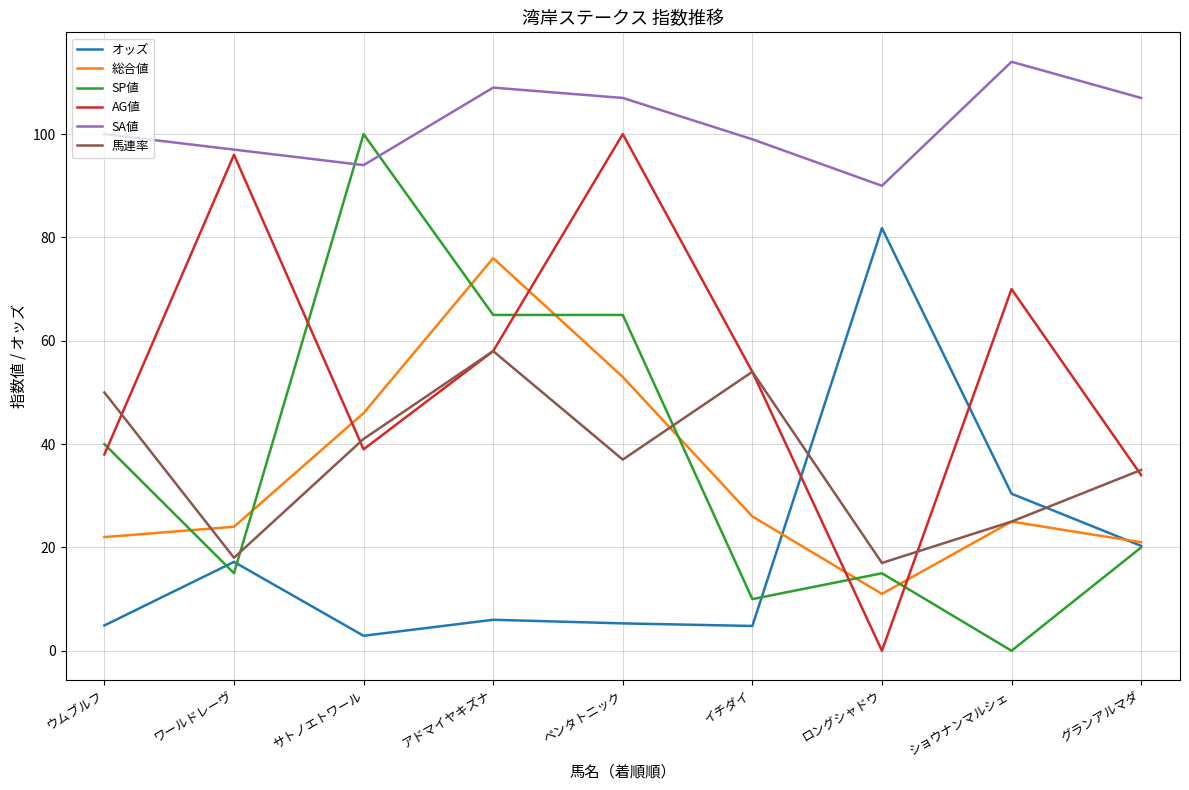

At which category does SP値 reach its first local valley?

ワールドレーヴ